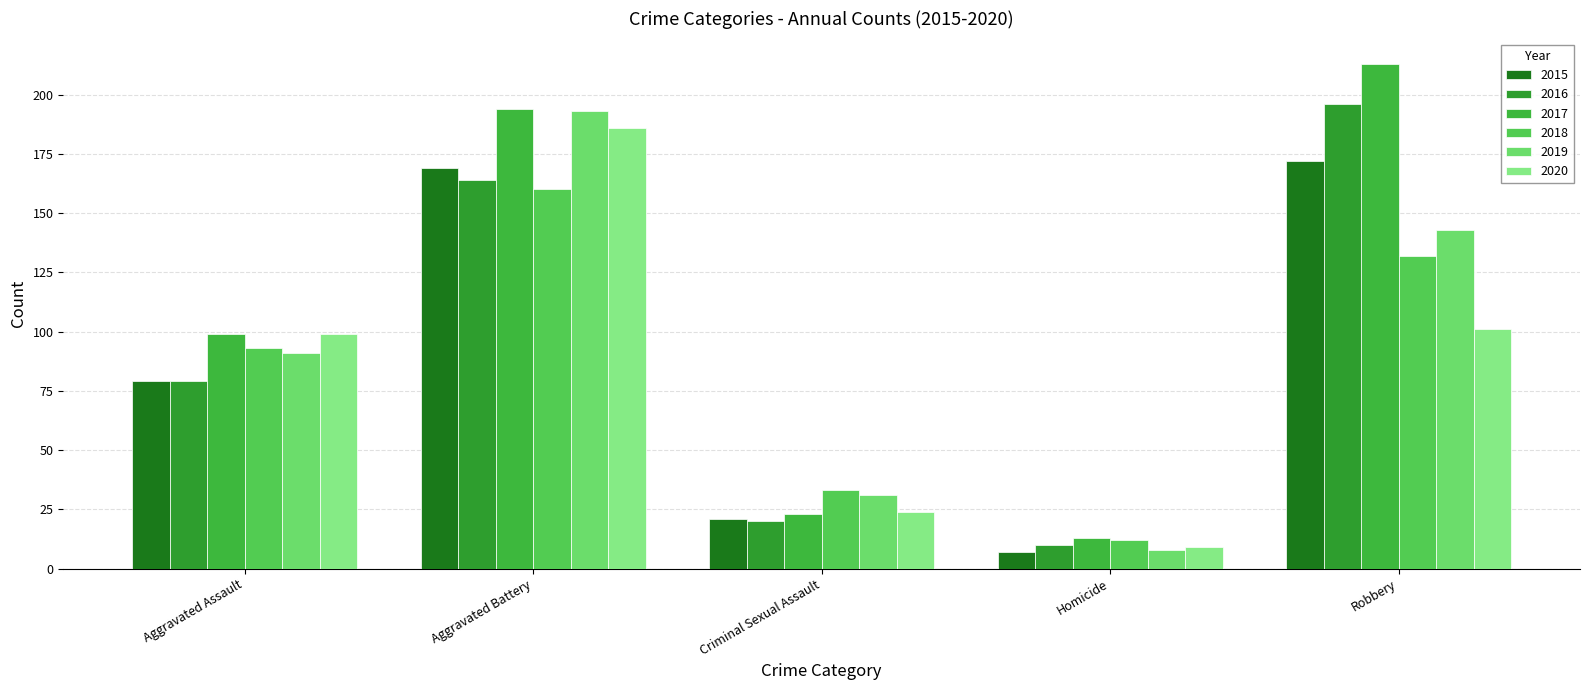

What is the label of the 1st bar from the right?

Robbery